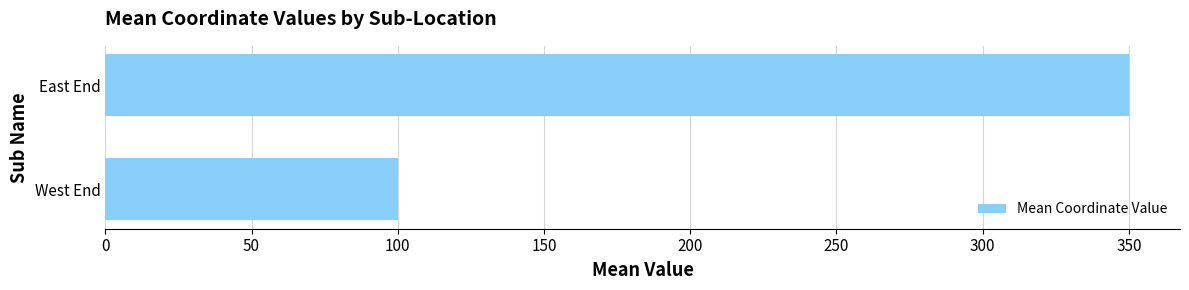

What is the change in value from West End to East End?

+250